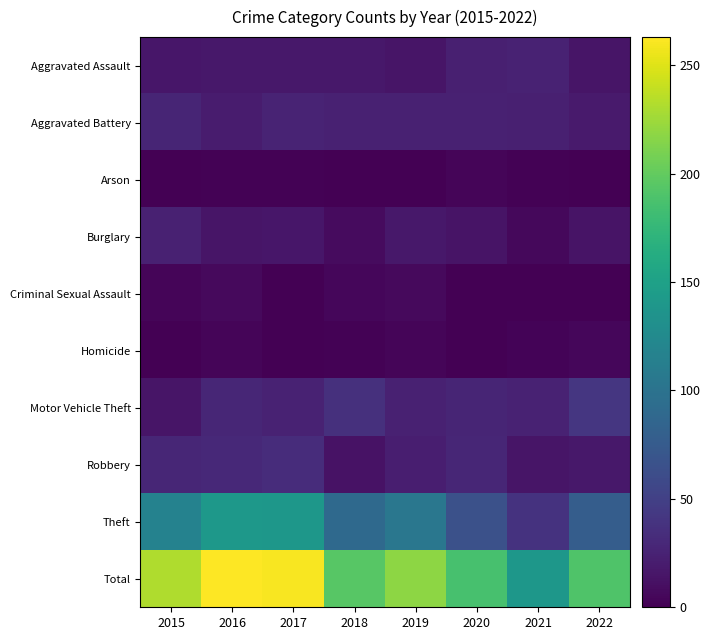

Count the number of categories in the chart.

8